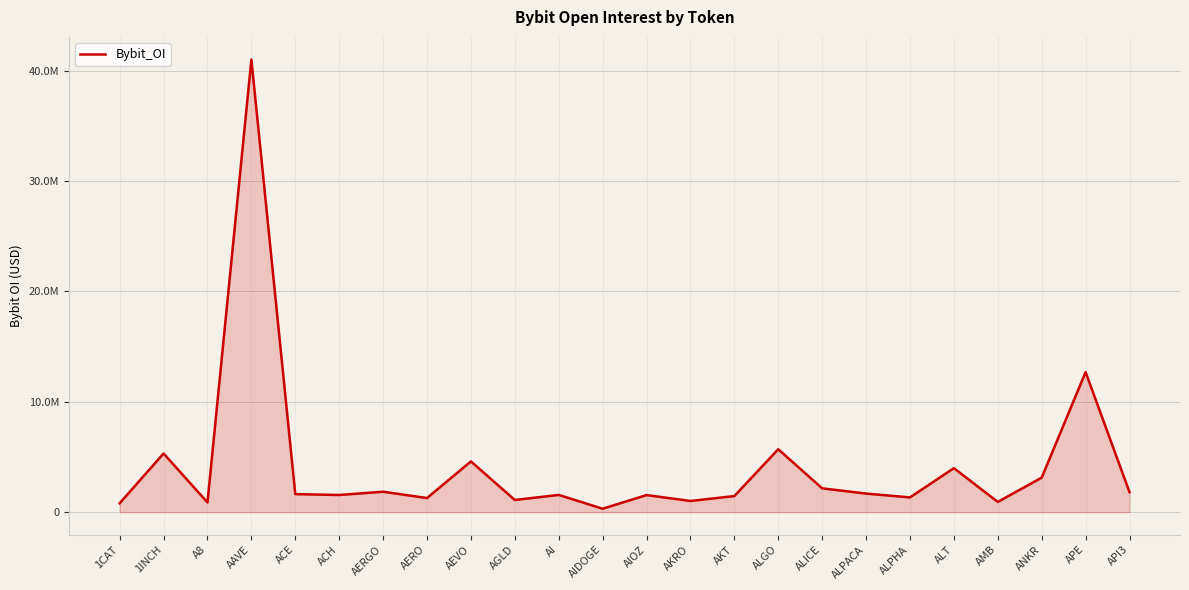

Rank the categories by value from lowest to highest.

AIDOGE, 1CAT, A8, AMB, AKRO, AGLD, AERO, ALPHA, AKT, AIOZ, ACH, AI, ACE, ALPACA, API3, AERGO, ALICE, ANKR, ALT, AEVO, 1INCH, ALGO, APE, AAVE